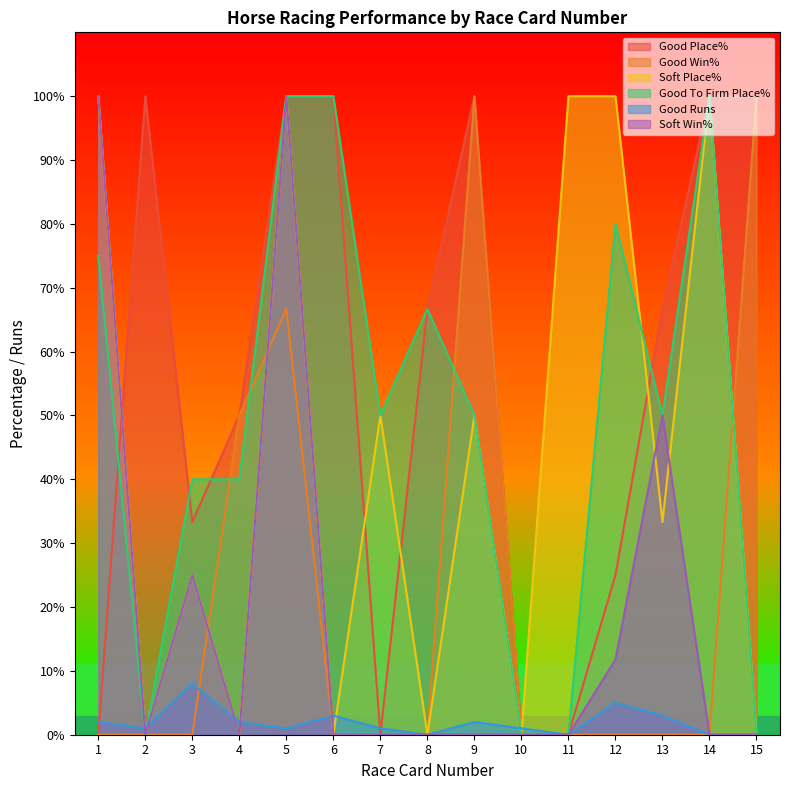

Reading left to right, list all the values displayed in this chart.

Good Place%: 0.0	100.0	33.3	50.0	100.0	100.0	0.0	66.7	100.0	0.0	0.0	25.0	66.7	100.0	100.0
Good Win%: 0.0	0.0	0.0	50.0	66.7	0.0	0.0	0.0	100.0	0.0	0.0	0.0	0.0	0.0	100.0
Soft Place%: 100.0	0.0	25.0	0.0	100.0	0.0	50.0	0.0	50.0	0.0	100.0	100.0	33.3	100.0	0.0
Good To Firm Place%: 75.0	0.0	40.0	40.0	100.0	100.0	50.0	66.7	50.0	0.0	0.0	80.0	50.0	100.0	0.0
Good Runs: 2.0	1.0	8.0	2.0	1.0	3.0	1.0	0.0	2.0	1.0	0.0	5.0	3.0	0.0	0.0
Soft Win%: 100.0	0.0	25.0	0.0	100.0	0.0	0.0	0.0	0.0	0.0	0.0	11.8	50.0	0.0	0.0